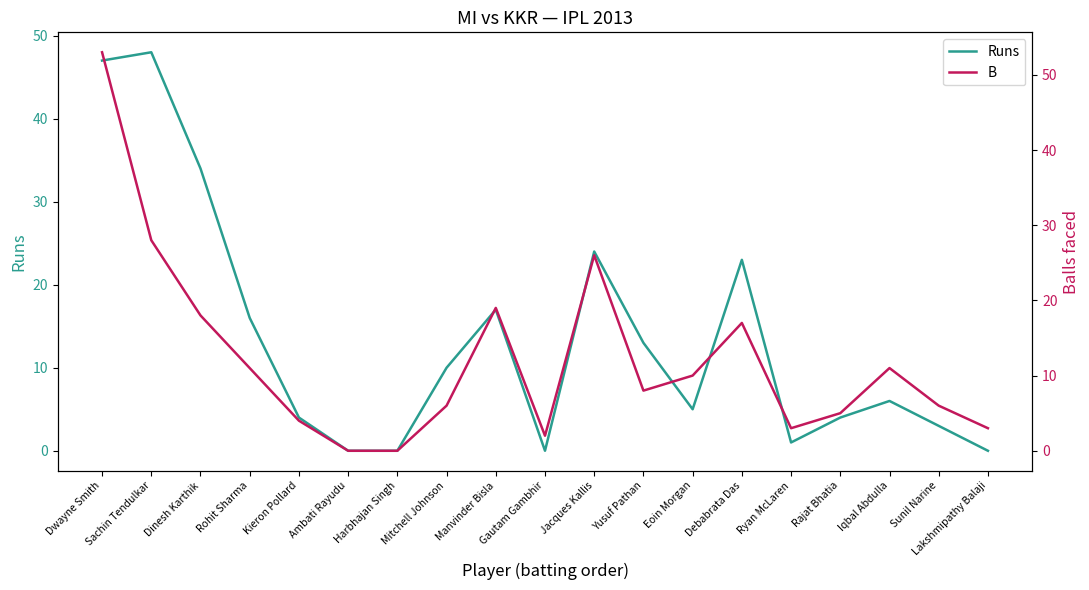

Which label corresponds to the largest value in the chart?

Dwayne Smith